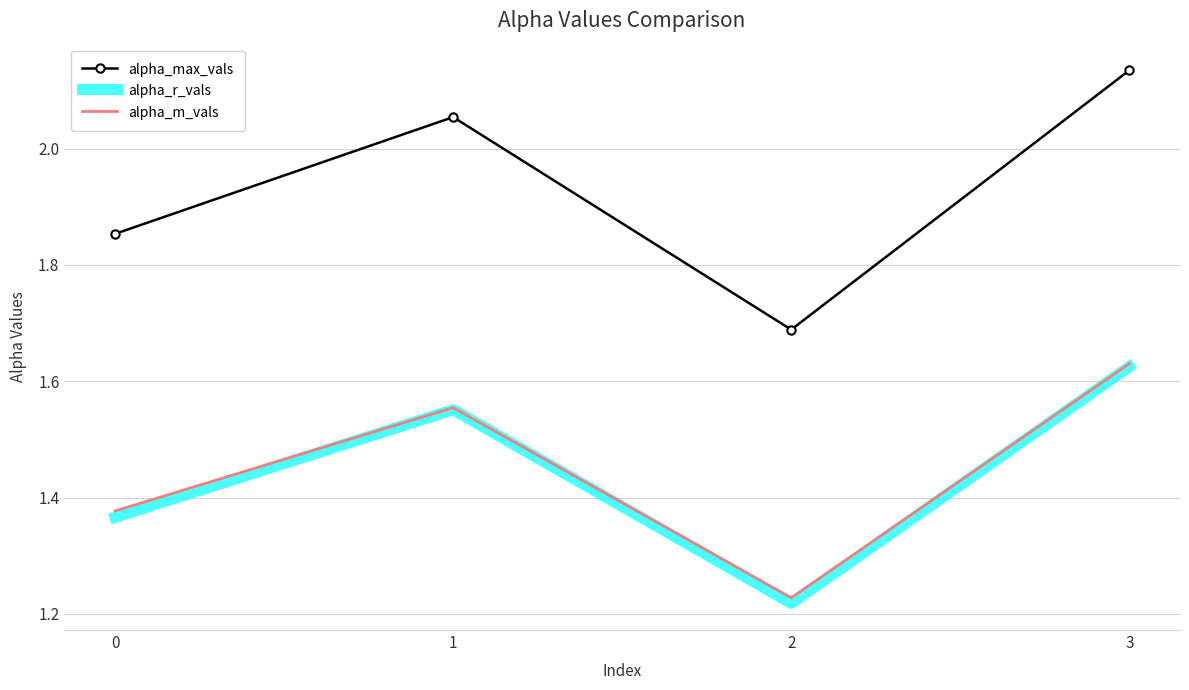

True or false: alpha_max_vals and alpha_r_vals cross at least once.

False